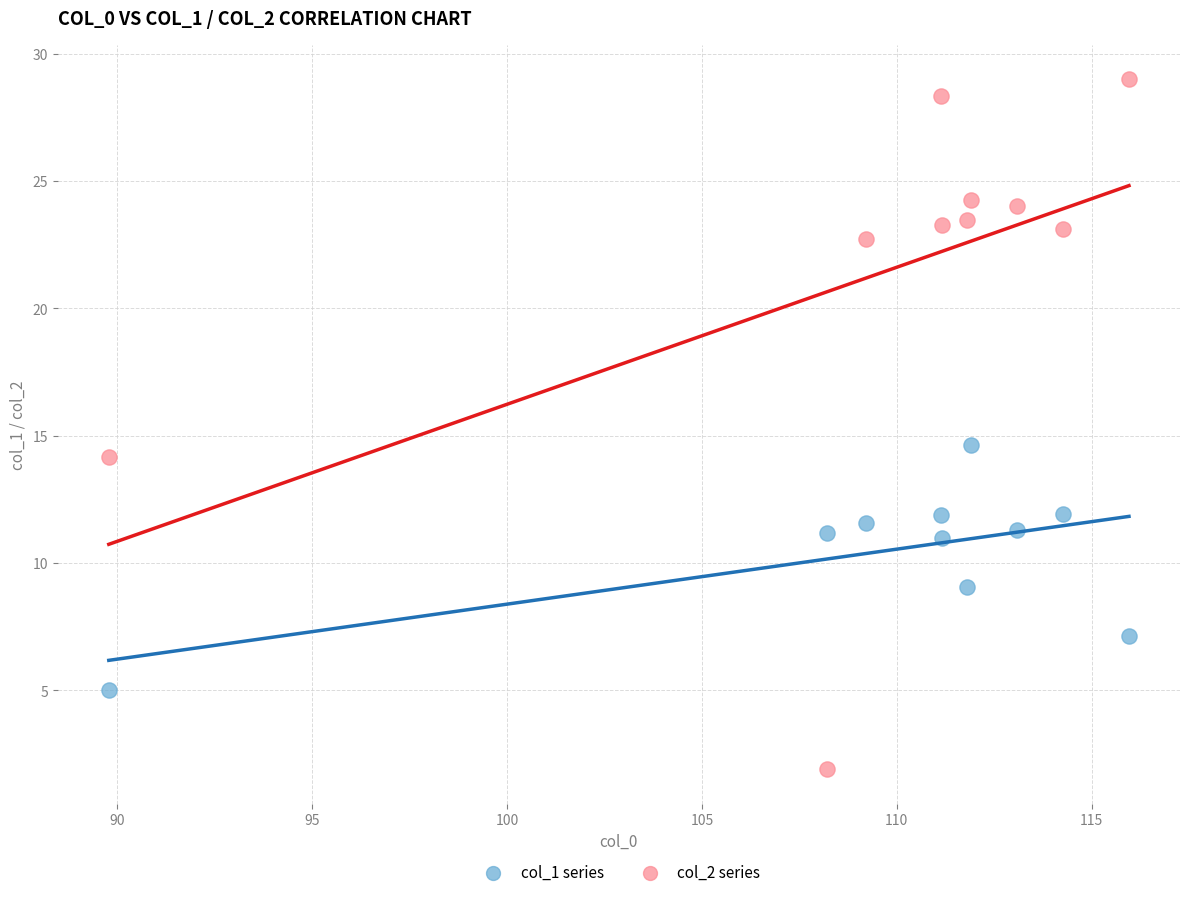

Across all data points, what is the range of Y values (max minus min)?

27.1